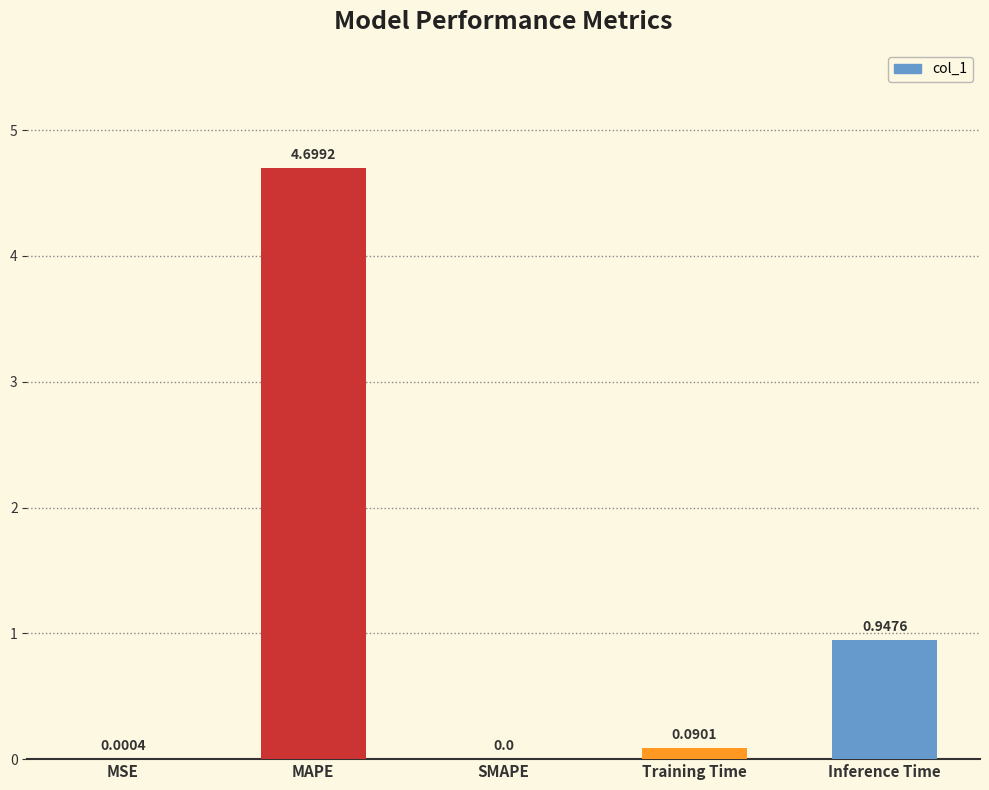

True or false: the data shows 0.0 at SMAPE.

True